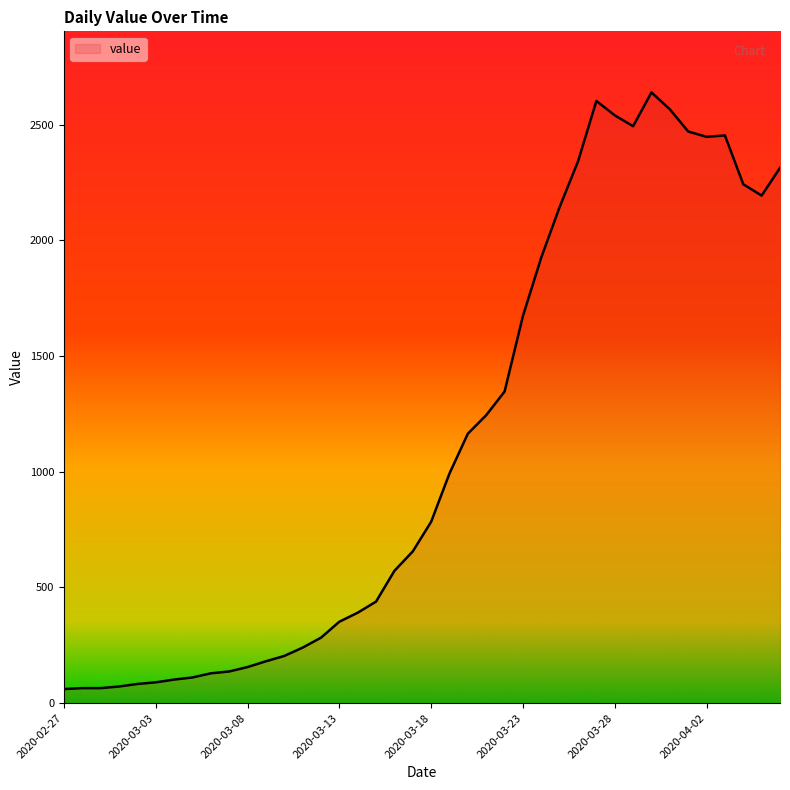

What is the minimum value shown in the chart?

61